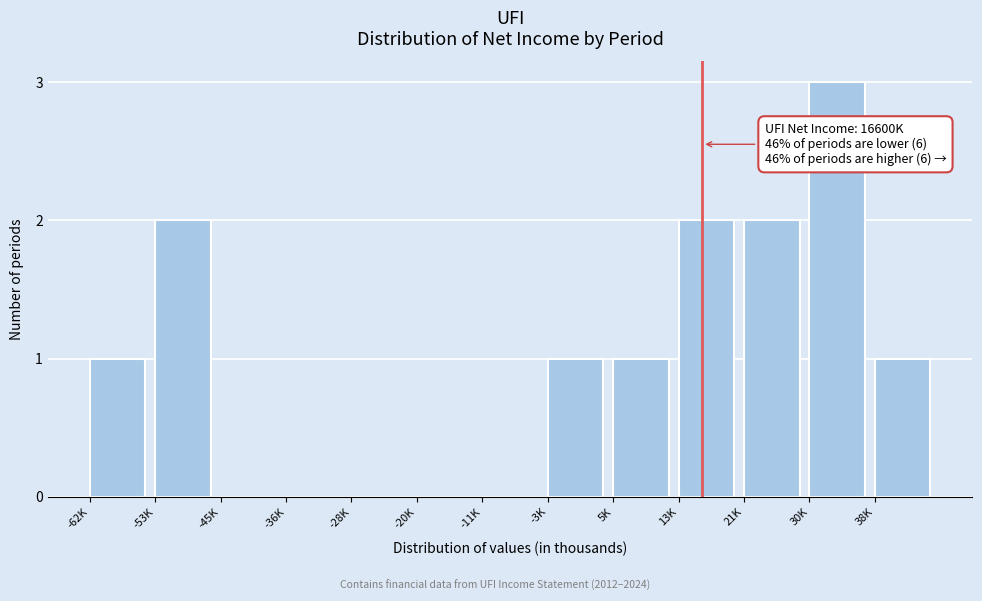

Reading left to right, list all the values displayed in this chart.

-62K=1	-53K=2	-45K=0	-36K=0	-28K=0	-20K=0	-11K=0	-3K=1	5K=1	13K=2	21K=2	30K=3	38K=1